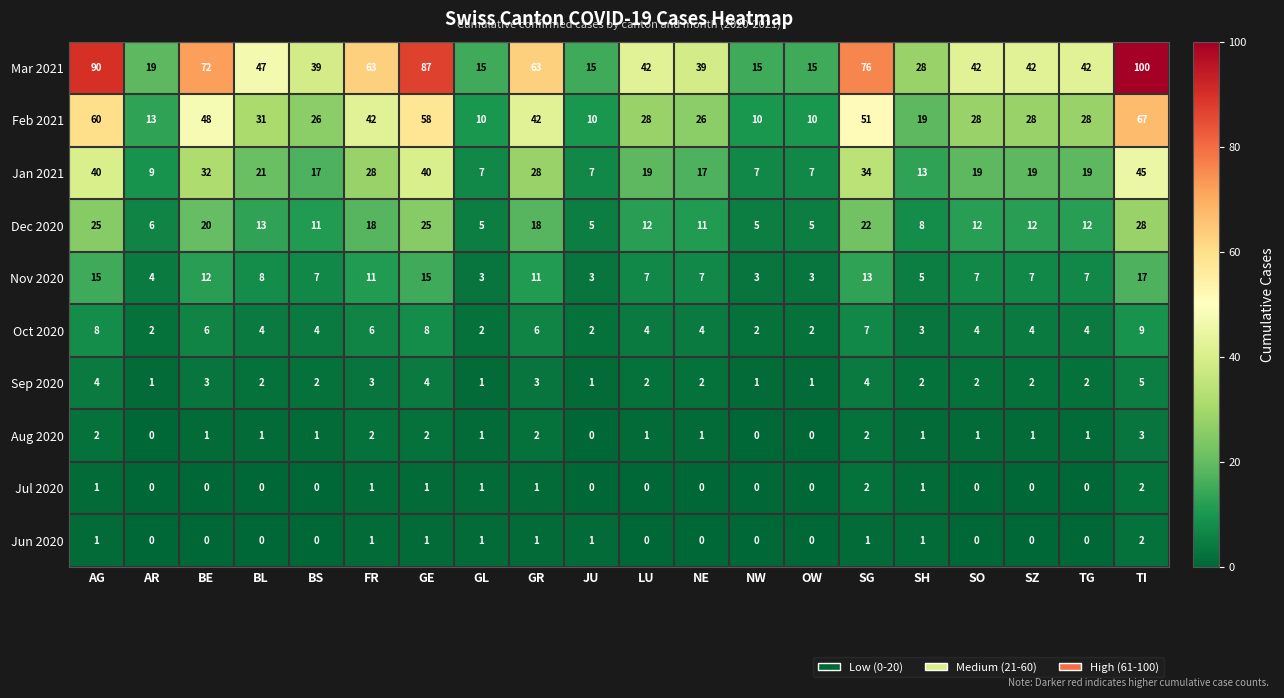

How many data points does each series have?

20